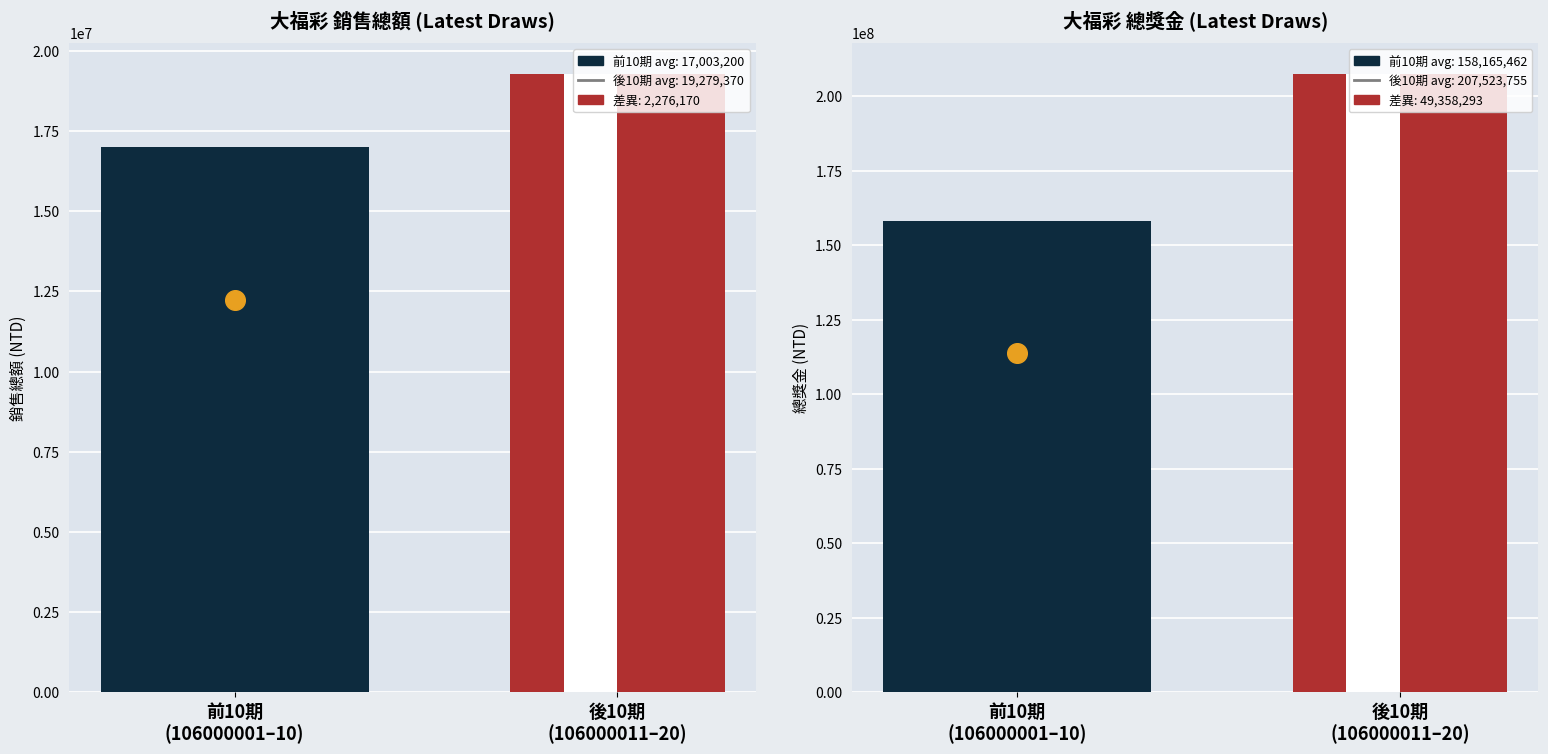

Which series contains the highest Y value?

總獎金